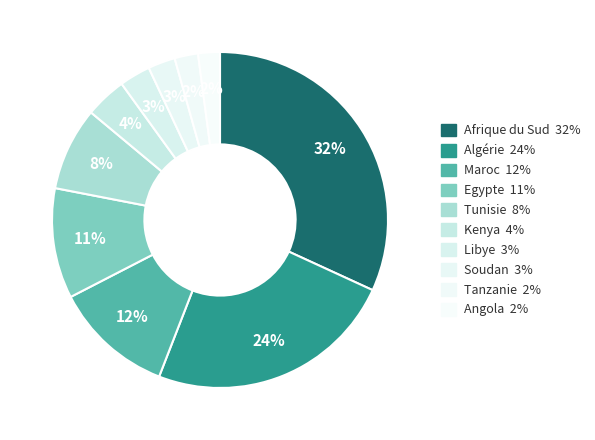

What is the total percentage of Kenya and Algérie?

28.0%